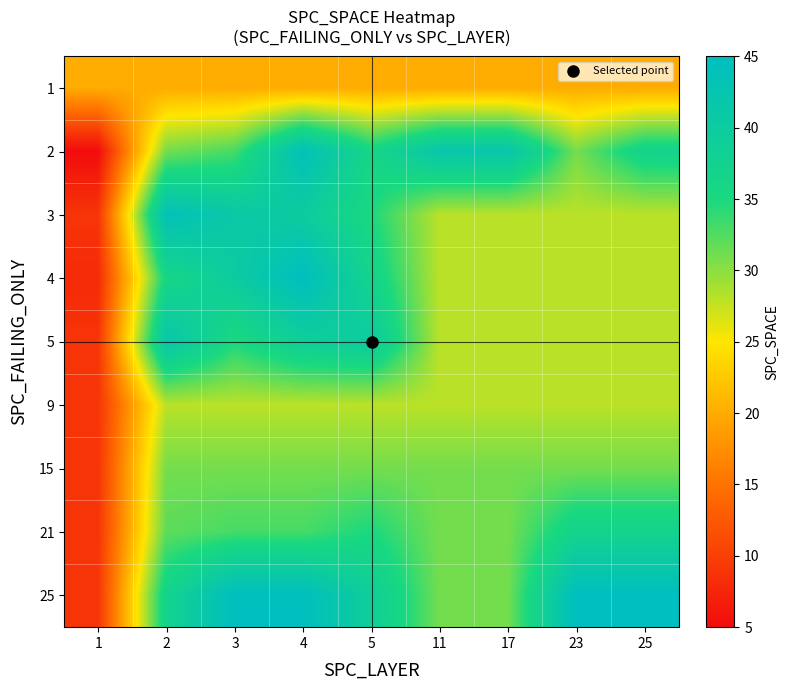

Rank the series by their maximum value, from lowest to highest.

1, 9, 15, 21, 5, 2, 3, 4, 25